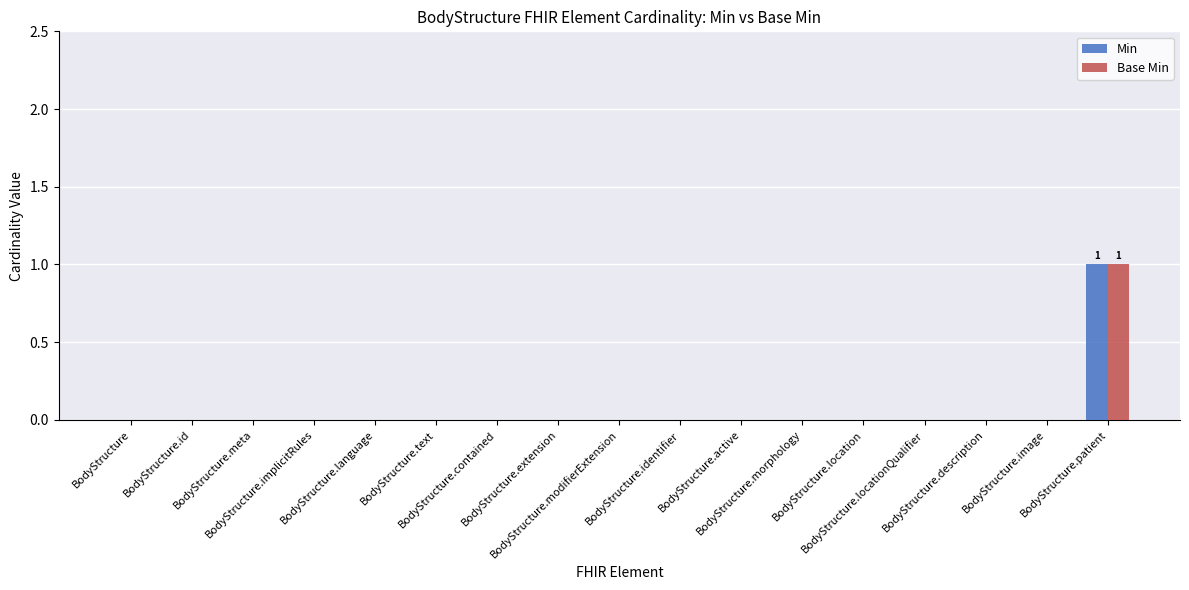

Are the bars grouped side by side (vs. stacked)?

Yes